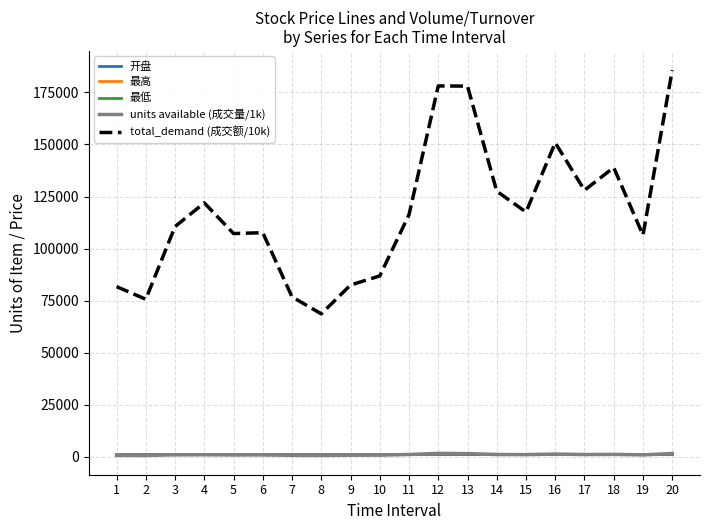

What is the difference between the maximum and minimum values in the 最低 series?

60.6